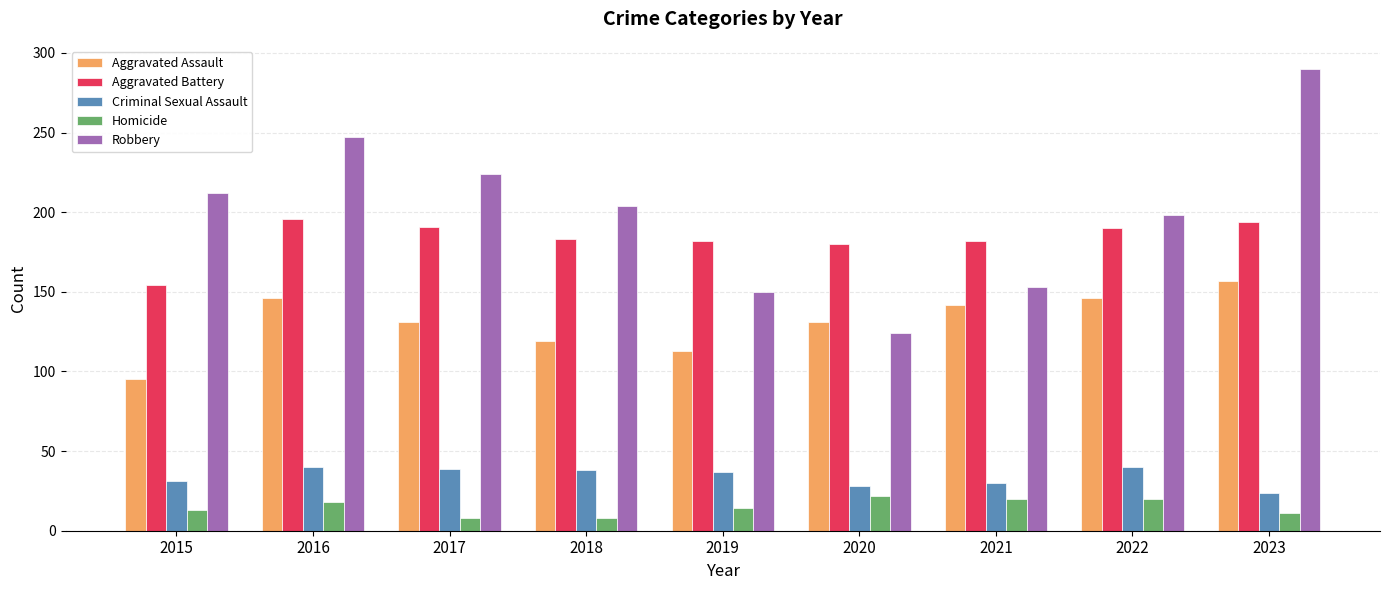

Rank the series by their maximum value, from lowest to highest.

Homicide, Criminal Sexual Assault, Aggravated Assault, Aggravated Battery, Robbery